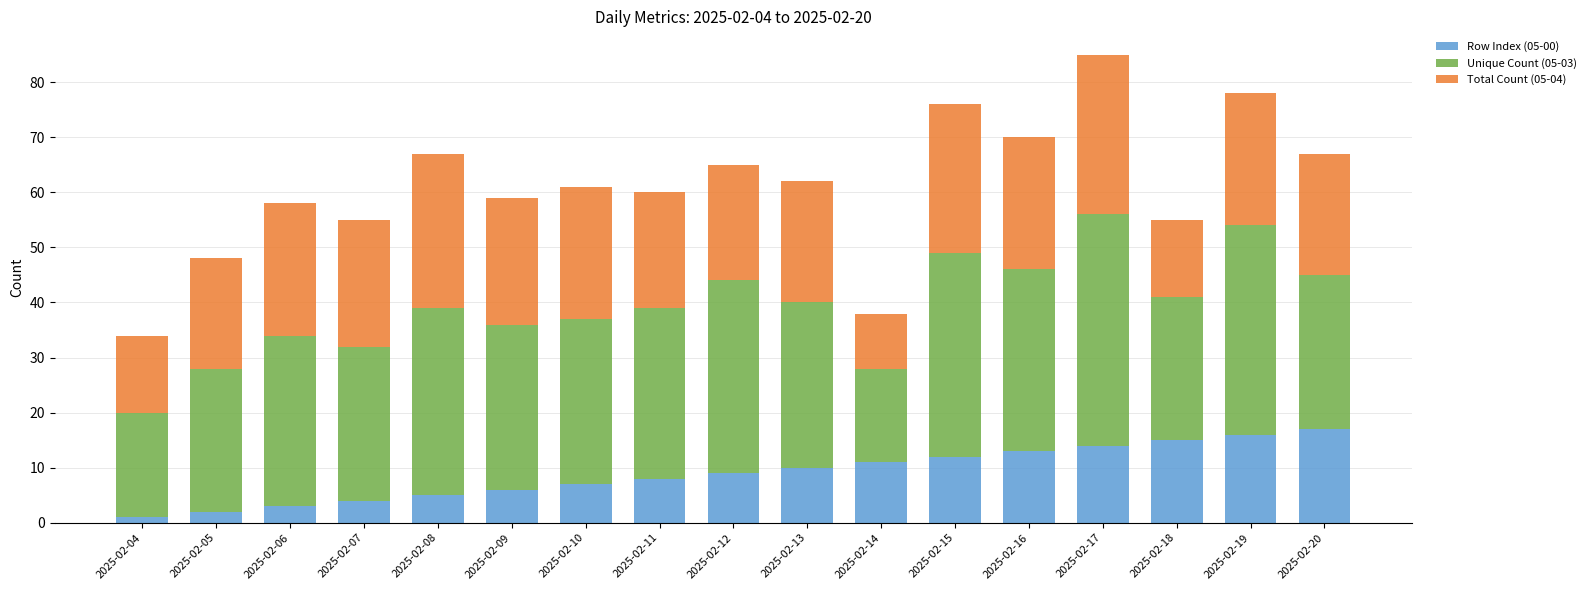

What is the total value across all series at 2025-02-09?

59